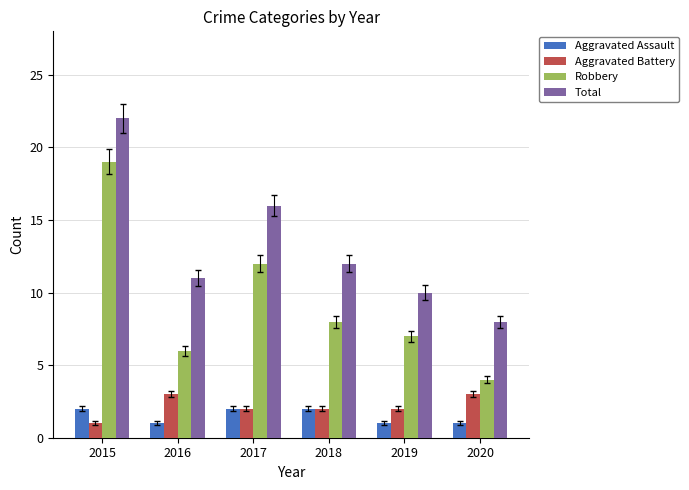

True or false: Aggravated Battery has a value of 2 at 2019.

True